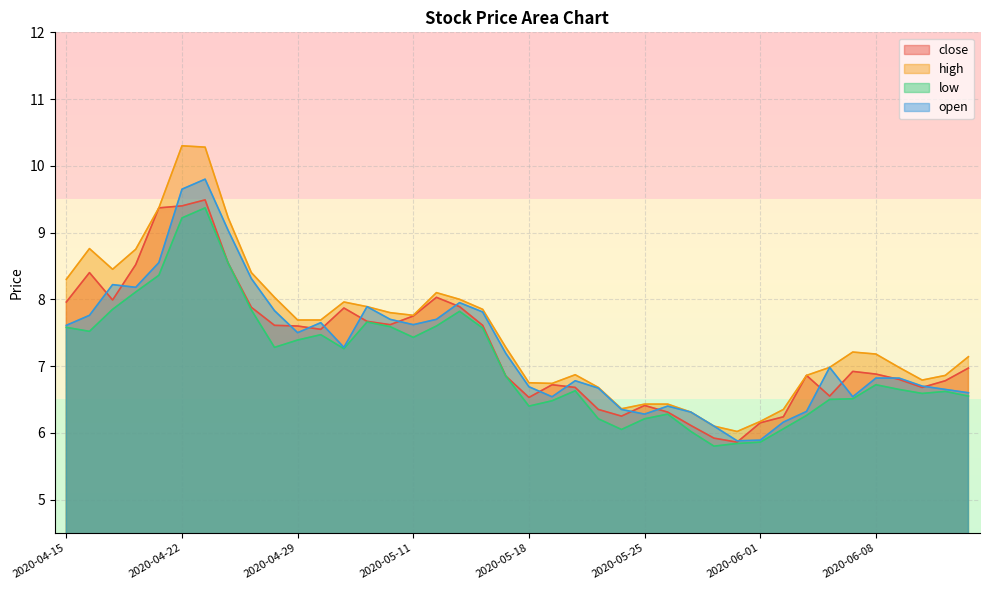

How many categories are shown in the chart?

40